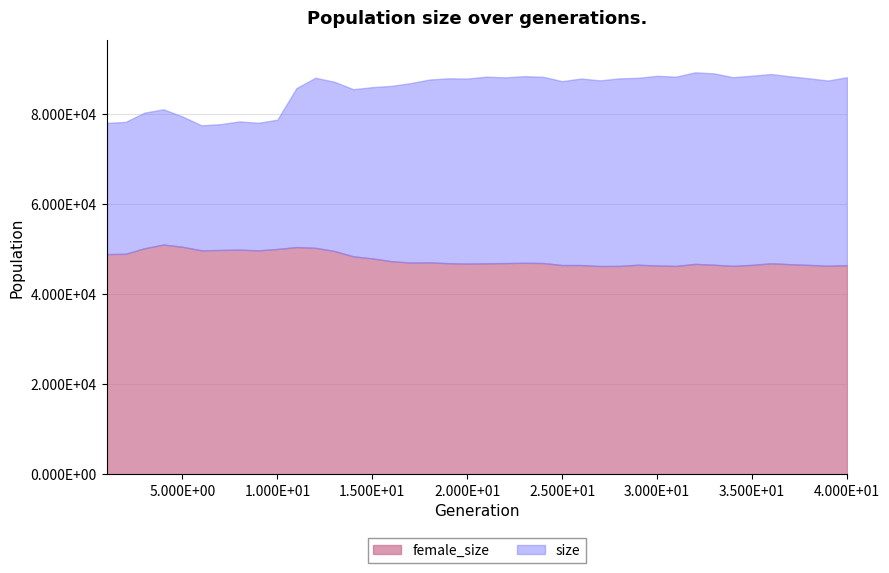

True or false: female_size and size intersect in this chart.

False